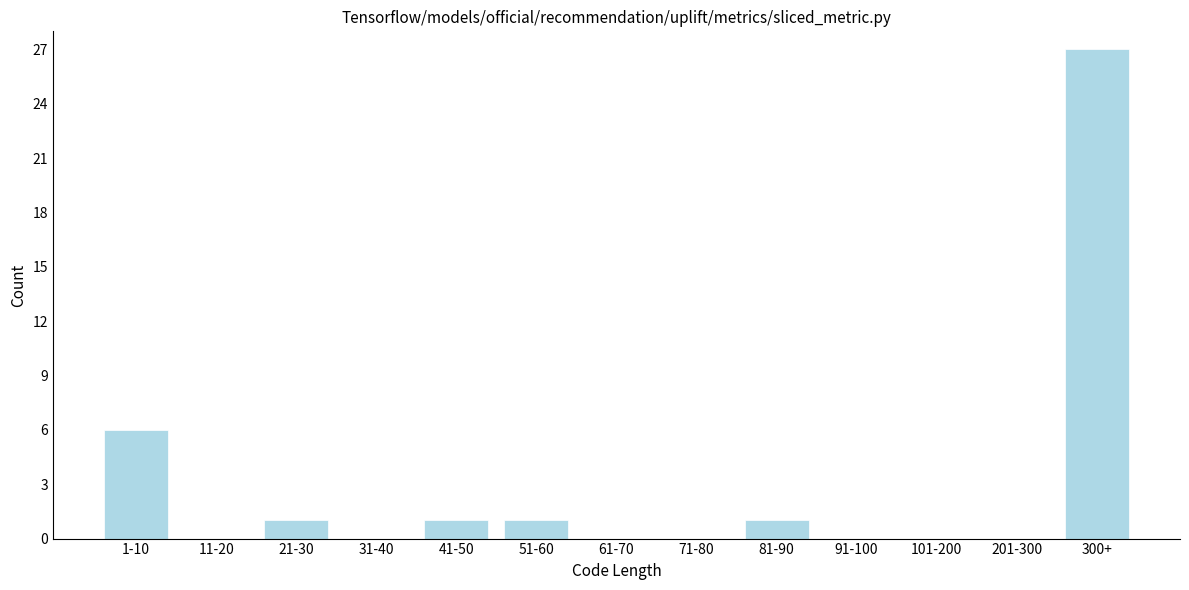

Reading right to left, extract all data points from this chart.

300+=27	201-300=0	101-200=0	91-100=0	81-90=1	71-80=0	61-70=0	51-60=1	41-50=1	31-40=0	21-30=1	11-20=0	1-10=6